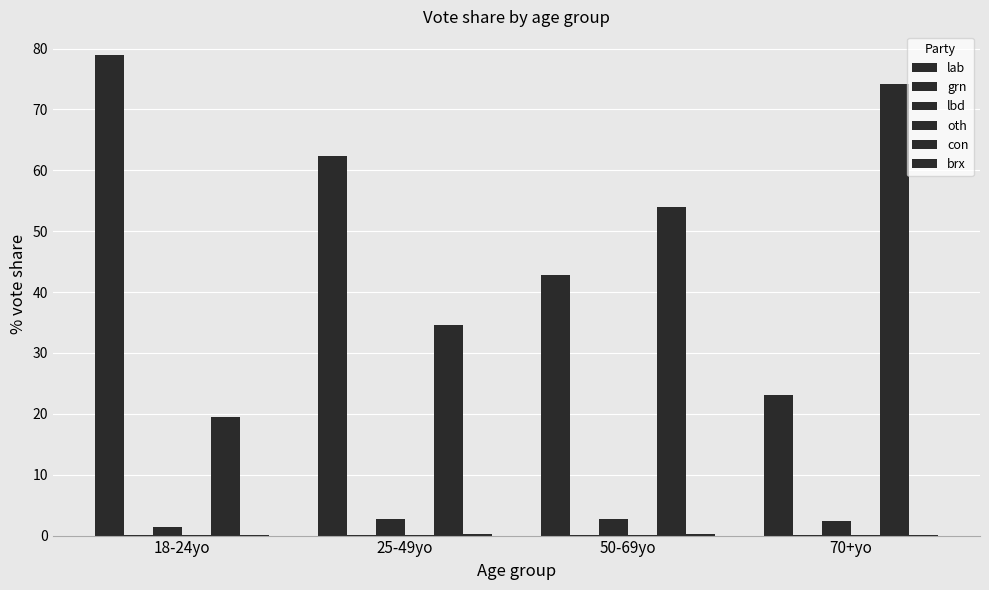

What is the value of the lbd bar at the 2nd from the left?

2.6